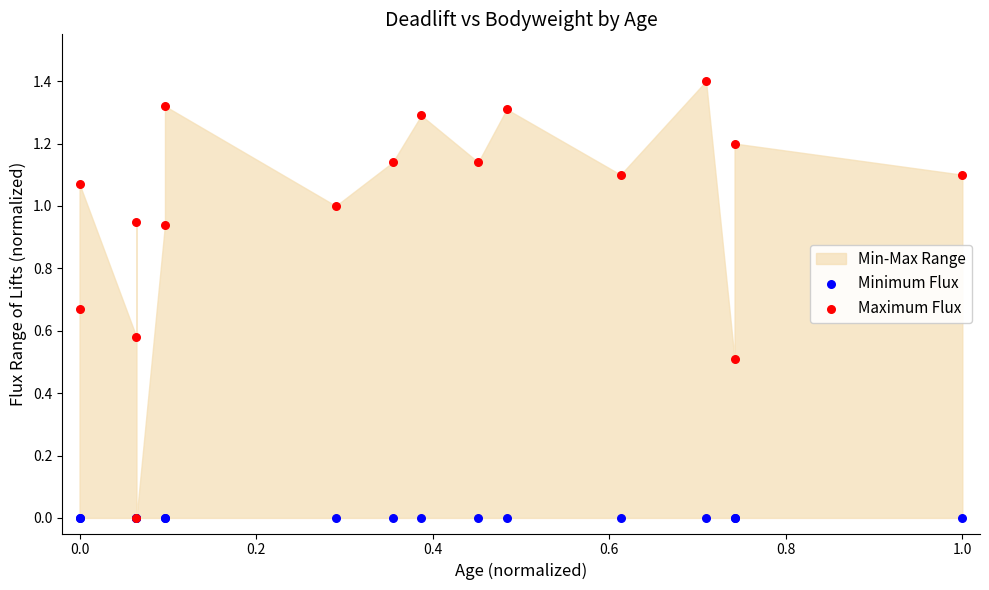

Which series has the largest Y range (max minus min)?

Maximum Flux